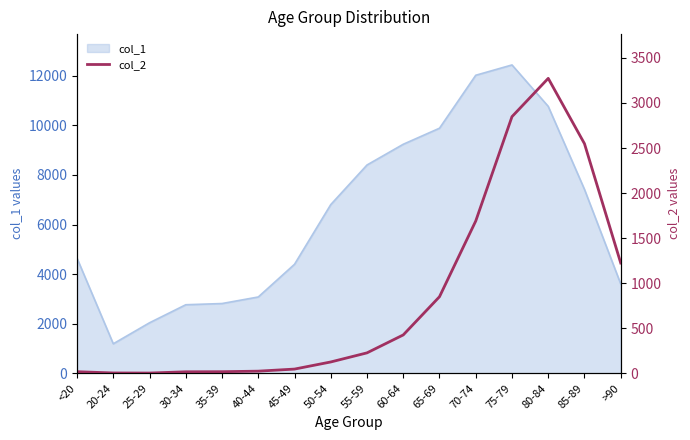

What position from the left is 60-64?

10